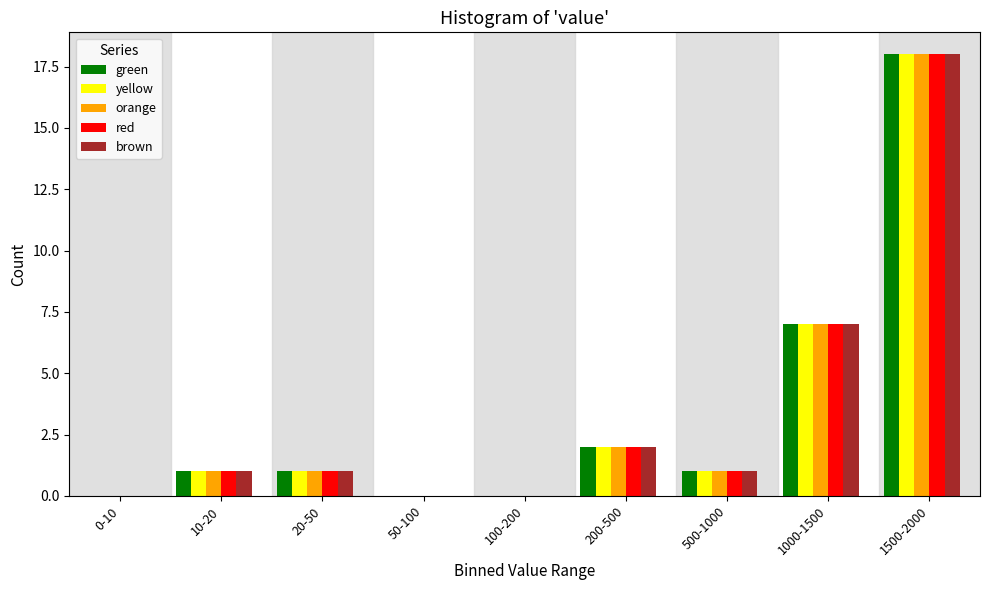

Which label corresponds to the largest value in the chart?

1500-2000